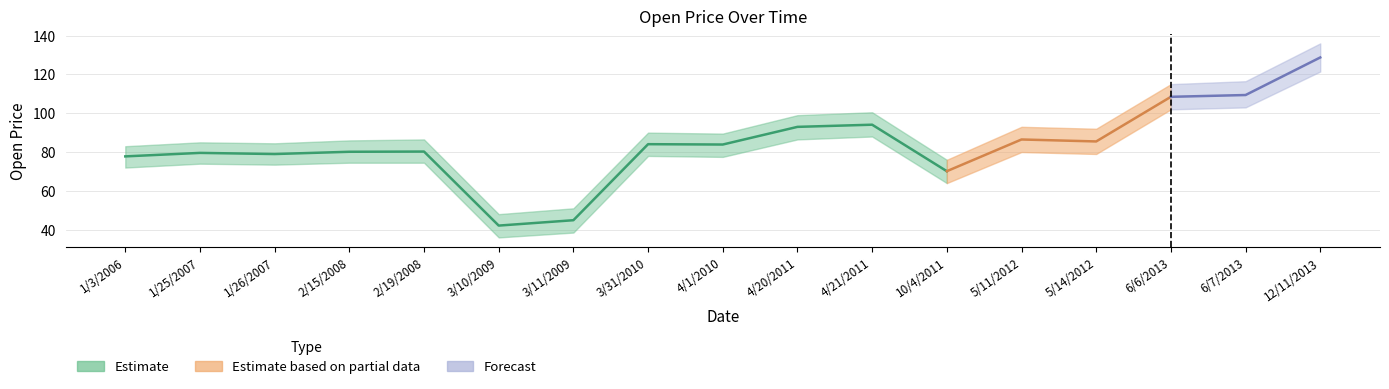

Approximately how many times larger is the value at 4/20/2011 compared to 10/4/2011?

1.3